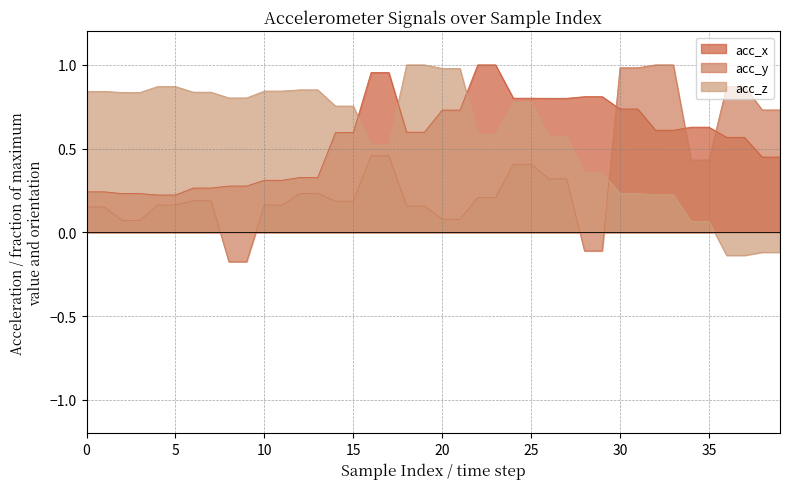

True or false: acc_z has more than 0 points higher than both neighbors.

False